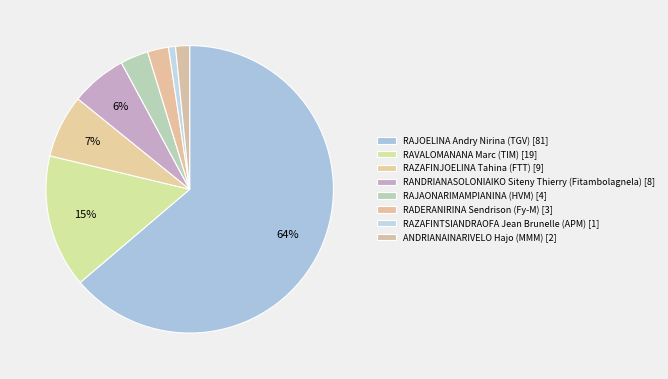

How many slices are in this pie chart?

8